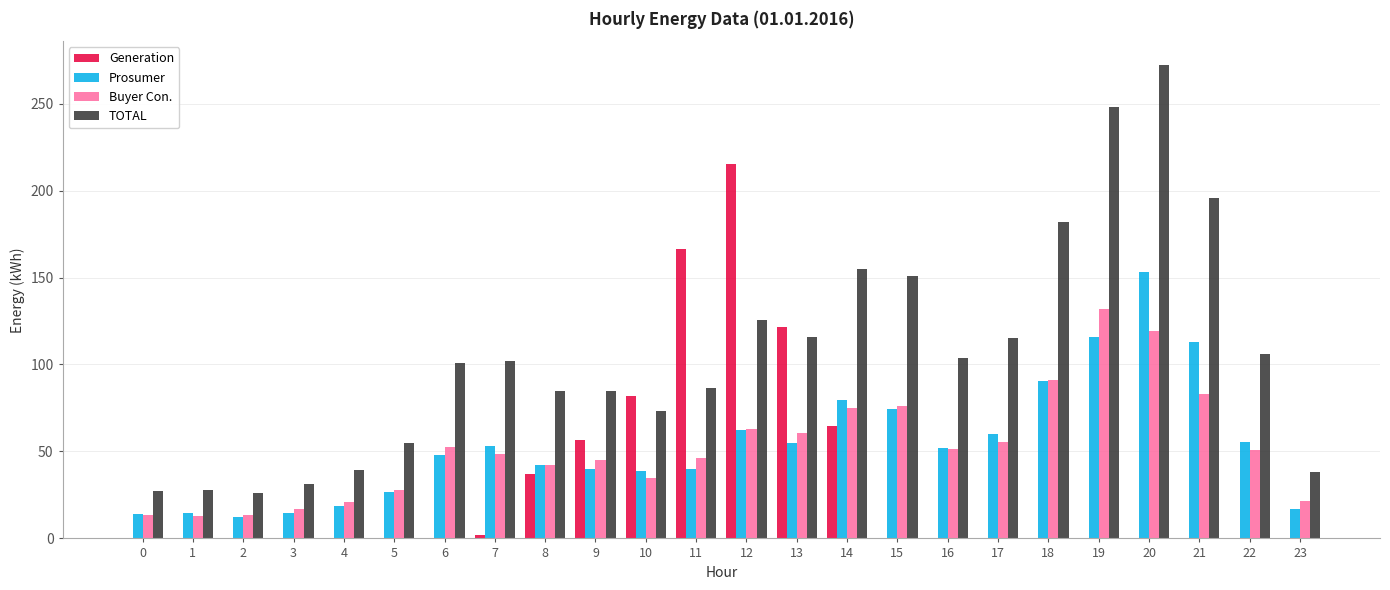

Which series has the largest range (max minus min)?

TOTAL